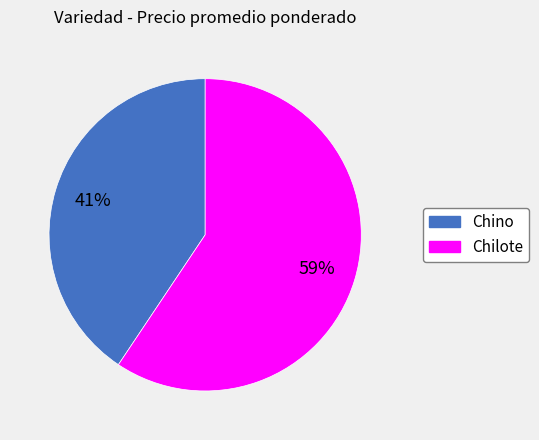

Does Chino account for over 50% of the chart?

No